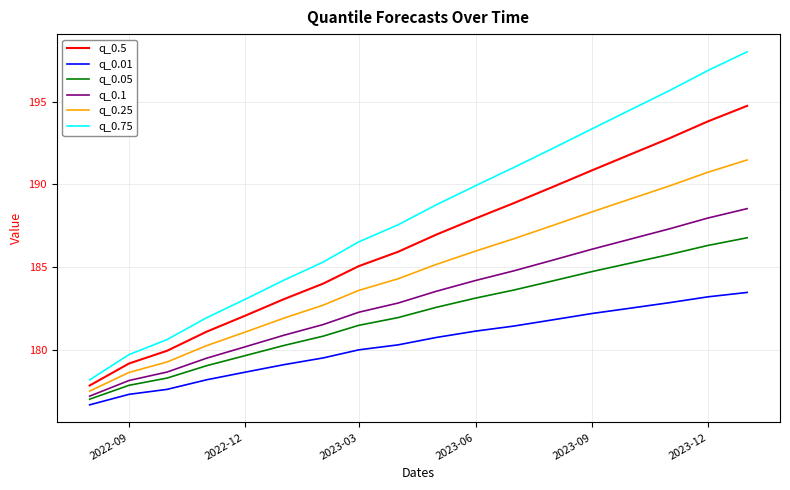

How many categories are shown in the chart?

18